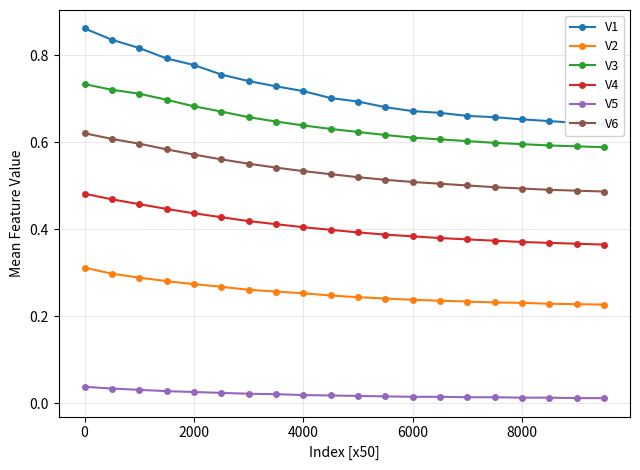

True or false: V2 has a value of 0.4 at 6000.

False